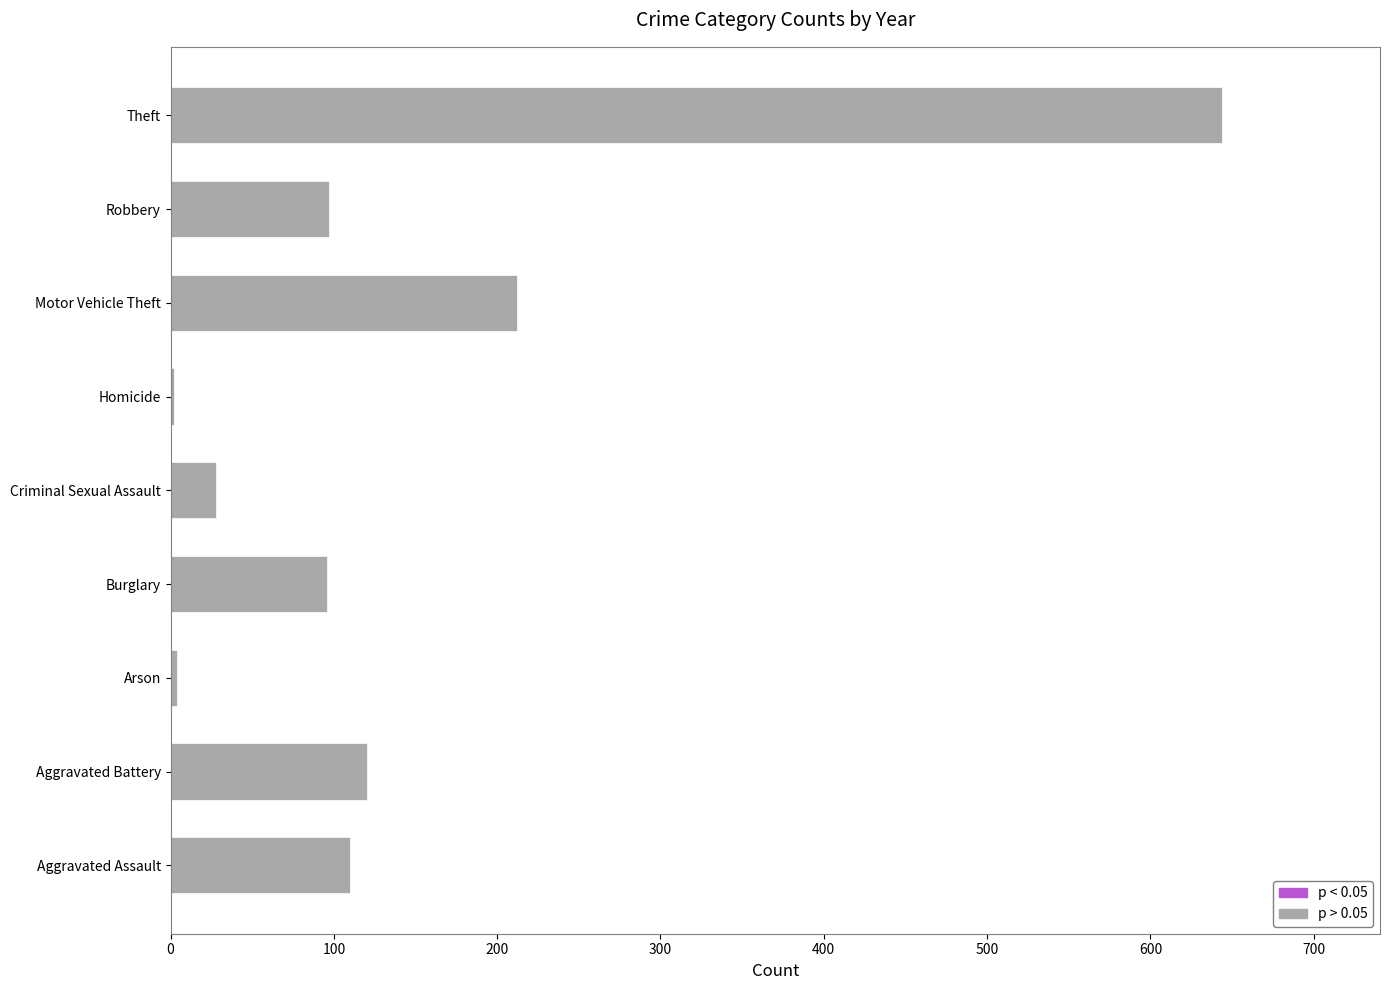

What is the sum of all values?

1313